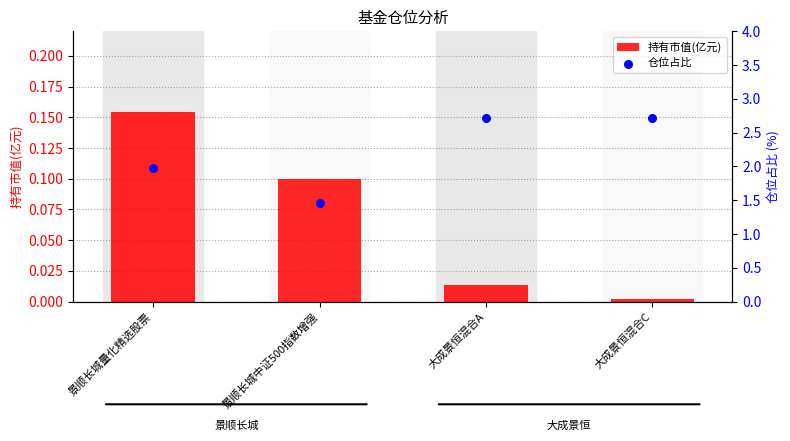

Is the value of 仓位占比 at 景顺长城中证500指数增强 greater than the value of 持有市值(亿元) at 景顺长城量化精选股票?

Yes